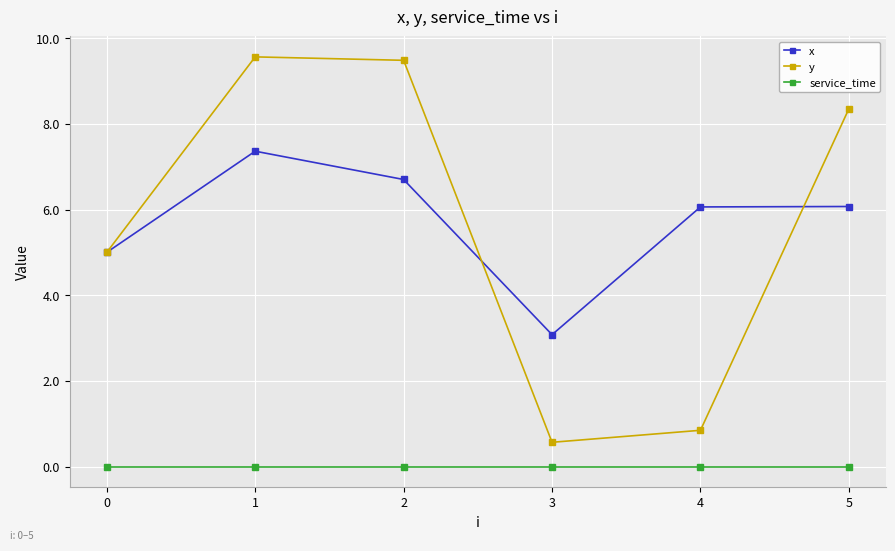

Is it true that x equals 1.4 at 2?

False